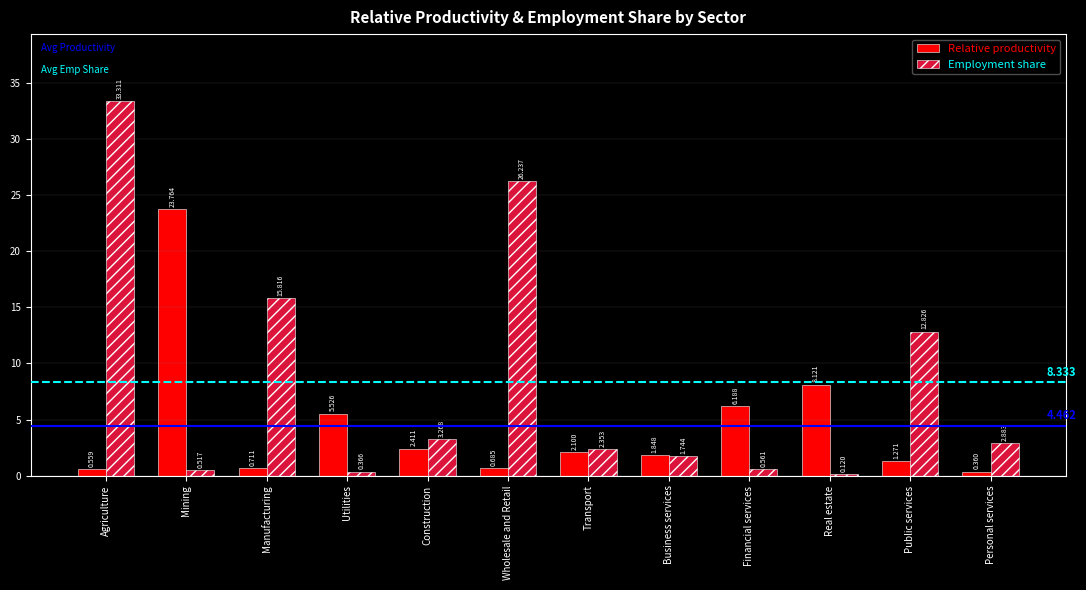

Count the number of categories in the chart.

12